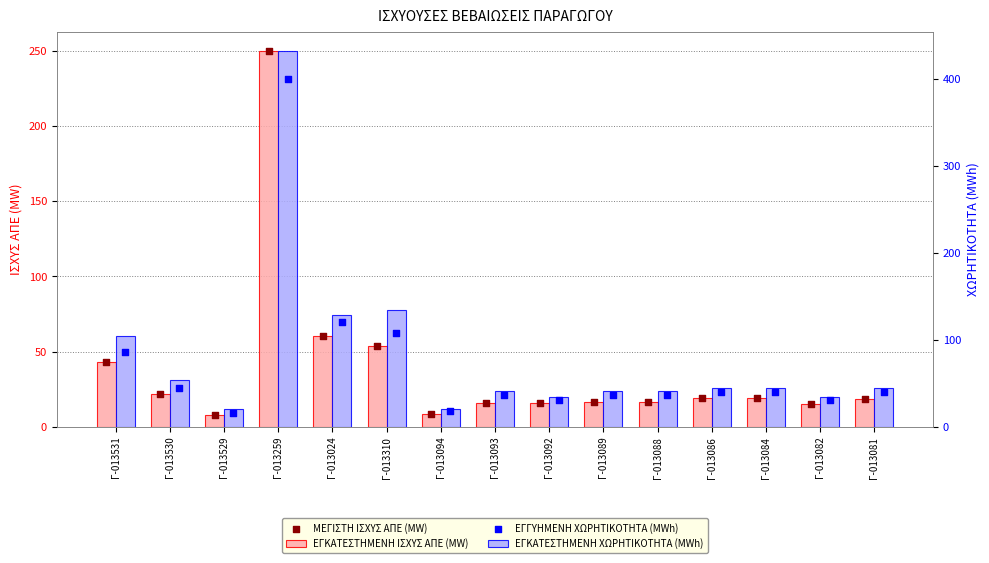

Is the value of ΕΓΚΑΤΕΣΤΗΜΕΝΗ ΙΣΧΥΣ ΑΠΕ (MW) at Γ-013092 greater than the value of ΕΓΓΥΗΜΕΝΗ ΧΩΡΗΤΙΚΟΤΗΤΑ (MWh) at Γ-013082?

No